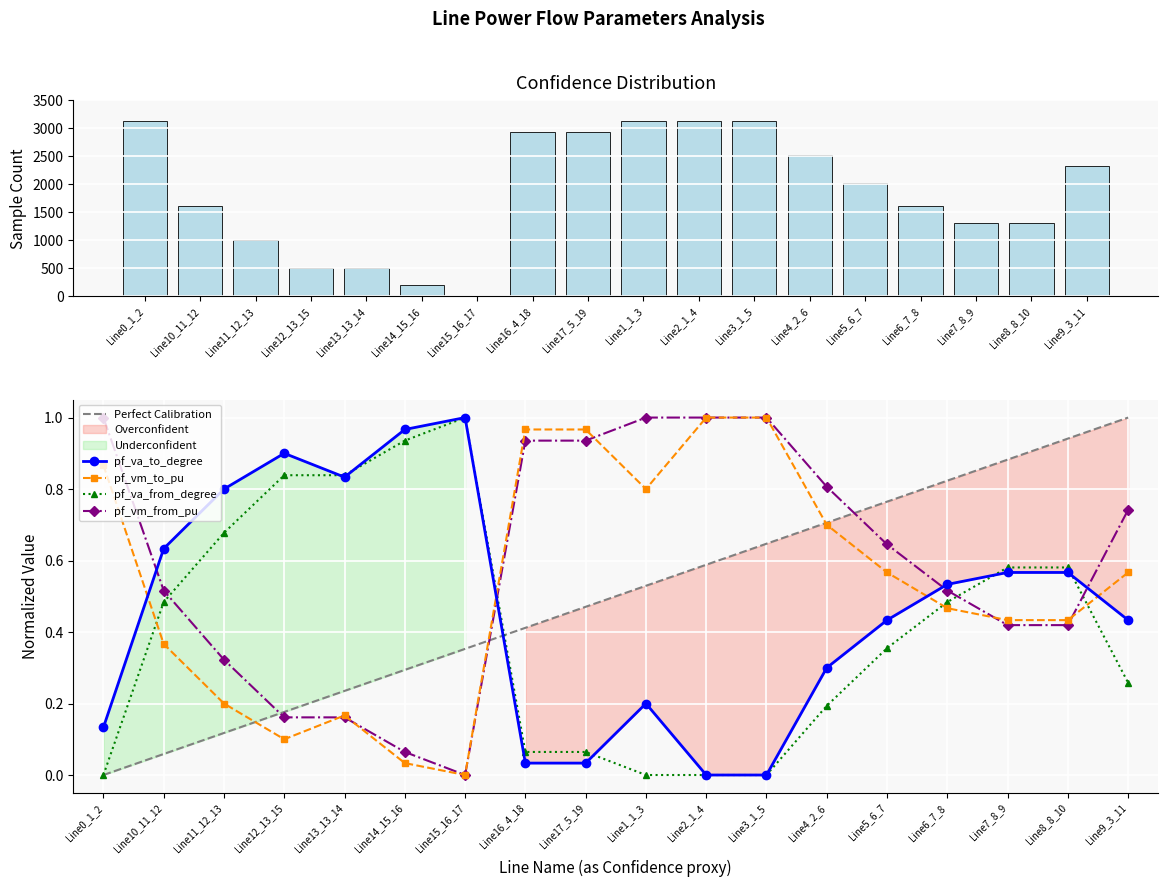

Which category has the highest value across all series?

Line15_16_17